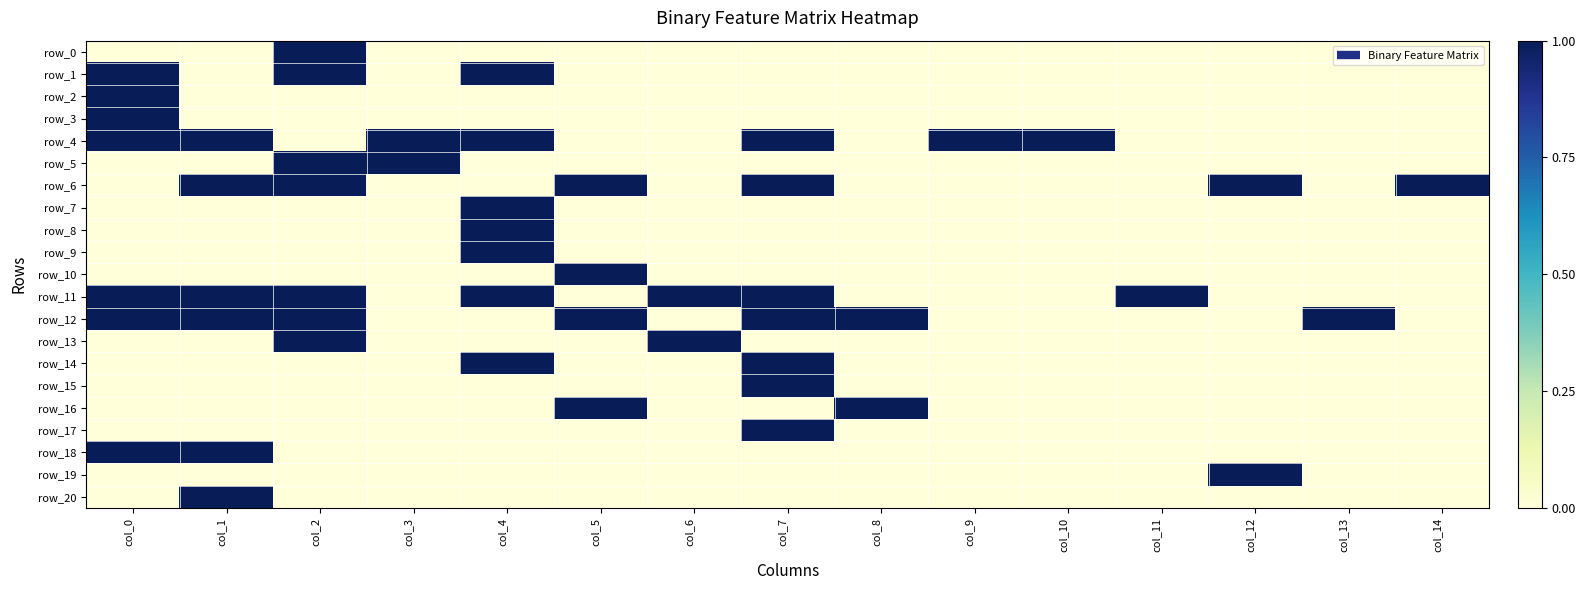

Reading left to right, list all the values displayed in this chart.

row_0: col_0=0	col_1=0	col_2=1	col_3=0	col_4=0	col_5=0	col_6=0	col_7=0	col_8=0	col_9=0	col_10=0	col_11=0	col_12=0	col_13=0	col_14=0
row_1: col_0=1	col_1=0	col_2=1	col_3=0	col_4=1	col_5=0	col_6=0	col_7=0	col_8=0	col_9=0	col_10=0	col_11=0	col_12=0	col_13=0	col_14=0
row_2: col_0=1	col_1=0	col_2=0	col_3=0	col_4=0	col_5=0	col_6=0	col_7=0	col_8=0	col_9=0	col_10=0	col_11=0	col_12=0	col_13=0	col_14=0
row_3: col_0=1	col_1=0	col_2=0	col_3=0	col_4=0	col_5=0	col_6=0	col_7=0	col_8=0	col_9=0	col_10=0	col_11=0	col_12=0	col_13=0	col_14=0
row_4: col_0=1	col_1=1	col_2=0	col_3=1	col_4=1	col_5=0	col_6=0	col_7=1	col_8=0	col_9=1	col_10=1	col_11=0	col_12=0	col_13=0	col_14=0
row_5: col_0=0	col_1=0	col_2=1	col_3=1	col_4=0	col_5=0	col_6=0	col_7=0	col_8=0	col_9=0	col_10=0	col_11=0	col_12=0	col_13=0	col_14=0
row_6: col_0=0	col_1=1	col_2=1	col_3=0	col_4=0	col_5=1	col_6=0	col_7=1	col_8=0	col_9=0	col_10=0	col_11=0	col_12=1	col_13=0	col_14=1
row_7: col_0=0	col_1=0	col_2=0	col_3=0	col_4=1	col_5=0	col_6=0	col_7=0	col_8=0	col_9=0	col_10=0	col_11=0	col_12=0	col_13=0	col_14=0
row_8: col_0=0	col_1=0	col_2=0	col_3=0	col_4=1	col_5=0	col_6=0	col_7=0	col_8=0	col_9=0	col_10=0	col_11=0	col_12=0	col_13=0	col_14=0
row_9: col_0=0	col_1=0	col_2=0	col_3=0	col_4=1	col_5=0	col_6=0	col_7=0	col_8=0	col_9=0	col_10=0	col_11=0	col_12=0	col_13=0	col_14=0
row_10: col_0=0	col_1=0	col_2=0	col_3=0	col_4=0	col_5=1	col_6=0	col_7=0	col_8=0	col_9=0	col_10=0	col_11=0	col_12=0	col_13=0	col_14=0
row_11: col_0=1	col_1=1	col_2=1	col_3=0	col_4=1	col_5=0	col_6=1	col_7=1	col_8=0	col_9=0	col_10=0	col_11=1	col_12=0	col_13=0	col_14=0
row_12: col_0=1	col_1=1	col_2=1	col_3=0	col_4=0	col_5=1	col_6=0	col_7=1	col_8=1	col_9=0	col_10=0	col_11=0	col_12=0	col_13=1	col_14=0
row_13: col_0=0	col_1=0	col_2=1	col_3=0	col_4=0	col_5=0	col_6=1	col_7=0	col_8=0	col_9=0	col_10=0	col_11=0	col_12=0	col_13=0	col_14=0
row_14: col_0=0	col_1=0	col_2=0	col_3=0	col_4=1	col_5=0	col_6=0	col_7=1	col_8=0	col_9=0	col_10=0	col_11=0	col_12=0	col_13=0	col_14=0
row_15: col_0=0	col_1=0	col_2=0	col_3=0	col_4=0	col_5=0	col_6=0	col_7=1	col_8=0	col_9=0	col_10=0	col_11=0	col_12=0	col_13=0	col_14=0
row_16: col_0=0	col_1=0	col_2=0	col_3=0	col_4=0	col_5=1	col_6=0	col_7=0	col_8=1	col_9=0	col_10=0	col_11=0	col_12=0	col_13=0	col_14=0
row_17: col_0=0	col_1=0	col_2=0	col_3=0	col_4=0	col_5=0	col_6=0	col_7=1	col_8=0	col_9=0	col_10=0	col_11=0	col_12=0	col_13=0	col_14=0
row_18: col_0=1	col_1=1	col_2=0	col_3=0	col_4=0	col_5=0	col_6=0	col_7=0	col_8=0	col_9=0	col_10=0	col_11=0	col_12=0	col_13=0	col_14=0
row_19: col_0=0	col_1=0	col_2=0	col_3=0	col_4=0	col_5=0	col_6=0	col_7=0	col_8=0	col_9=0	col_10=0	col_11=0	col_12=1	col_13=0	col_14=0
row_20: col_0=0	col_1=1	col_2=0	col_3=0	col_4=0	col_5=0	col_6=0	col_7=0	col_8=0	col_9=0	col_10=0	col_11=0	col_12=0	col_13=0	col_14=0